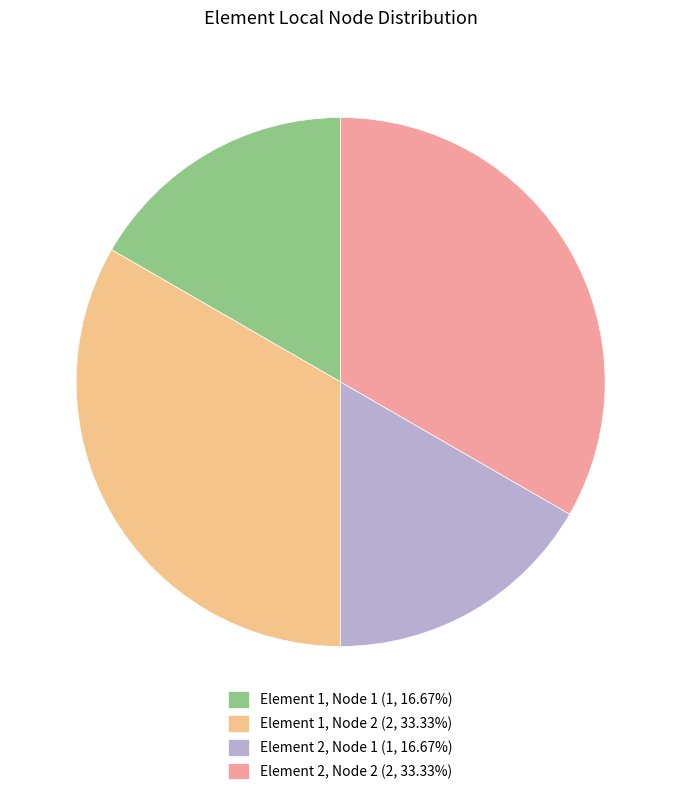

Which has a higher value, Element 1, Node 1 or Element 2, Node 2?

Element 2, Node 2